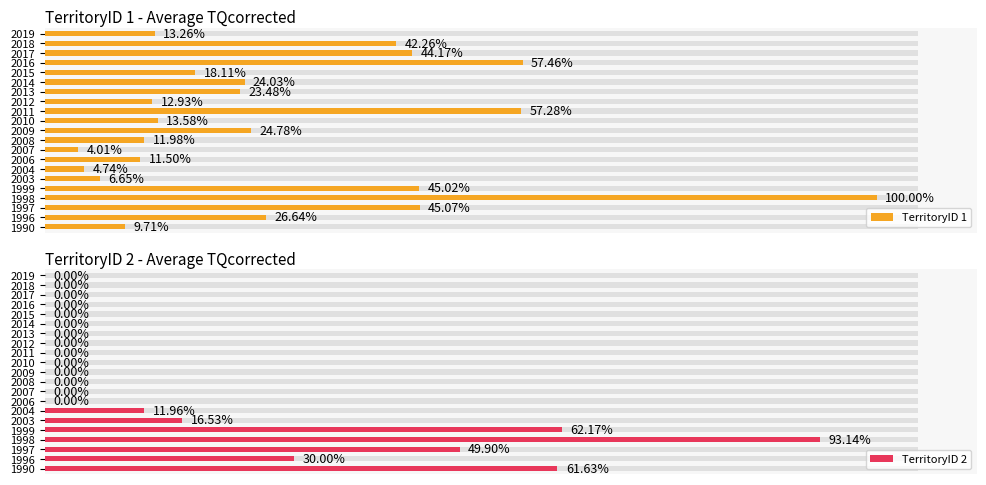

How many positive values does the TerritoryID 2 series have?

7